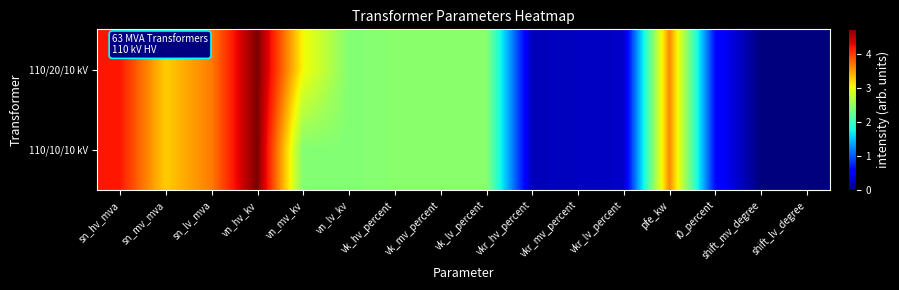

Reading left to right, extract all data points from this chart.

110/20/10 kV: sn_hv_mva=4.2	sn_mv_mva=3.3	sn_lv_mva=3.7	vn_hv_kv=4.7	vn_mv_kv=3.0	vn_lv_kv=2.4	vk_hv_percent=2.4	vk_mv_percent=2.4	vk_lv_percent=2.4	vkr_hv_percent=0.2	vkr_mv_percent=0.3	vkr_lv_percent=0.3	pfe_kw=3.6	i0_percent=0.6	shift_mv_degree=0.0	shift_lv_degree=0.0
110/10/10 kV: sn_hv_mva=4.2	sn_mv_mva=3.3	sn_lv_mva=3.7	vn_hv_kv=4.7	vn_mv_kv=2.4	vn_lv_kv=2.4	vk_hv_percent=2.4	vk_mv_percent=2.4	vk_lv_percent=2.4	vkr_hv_percent=0.2	vkr_mv_percent=0.3	vkr_lv_percent=0.3	pfe_kw=3.6	i0_percent=0.6	shift_mv_degree=0.0	shift_lv_degree=0.0